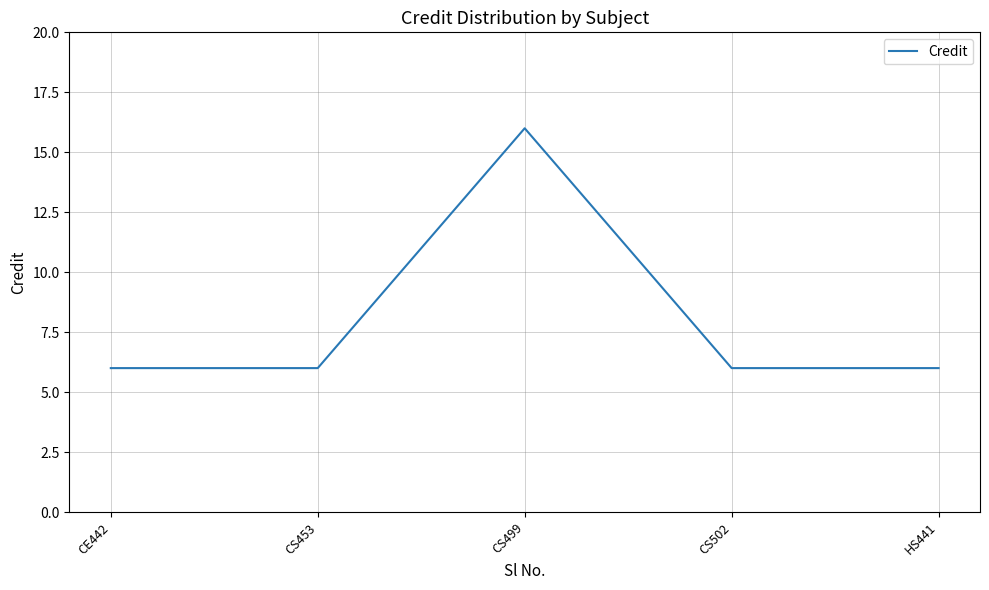

What is the sum of the values at HS441 and CS499?

22